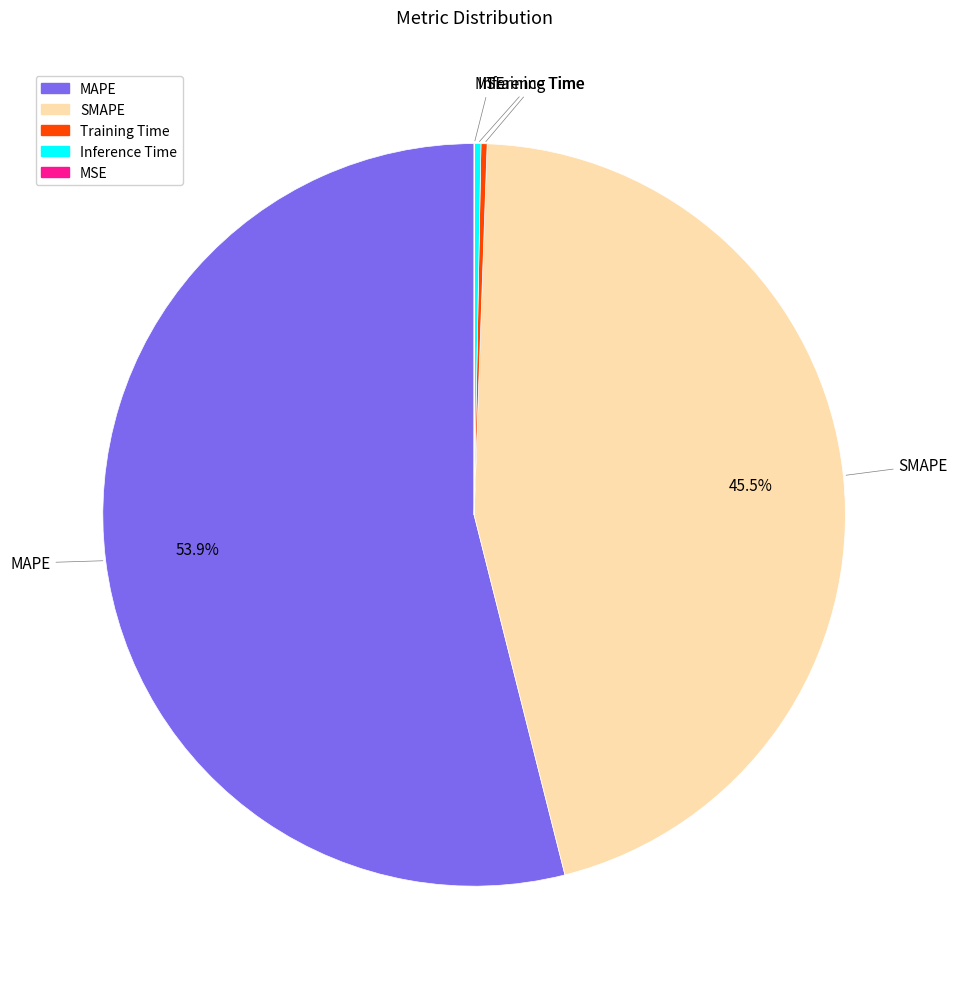

Between SMAPE and MAPE, which is larger?

MAPE